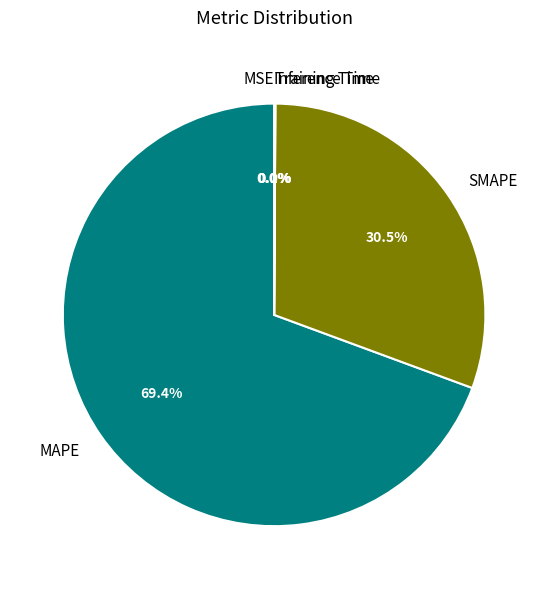

How much of the chart is everything except SMAPE?

69.5%